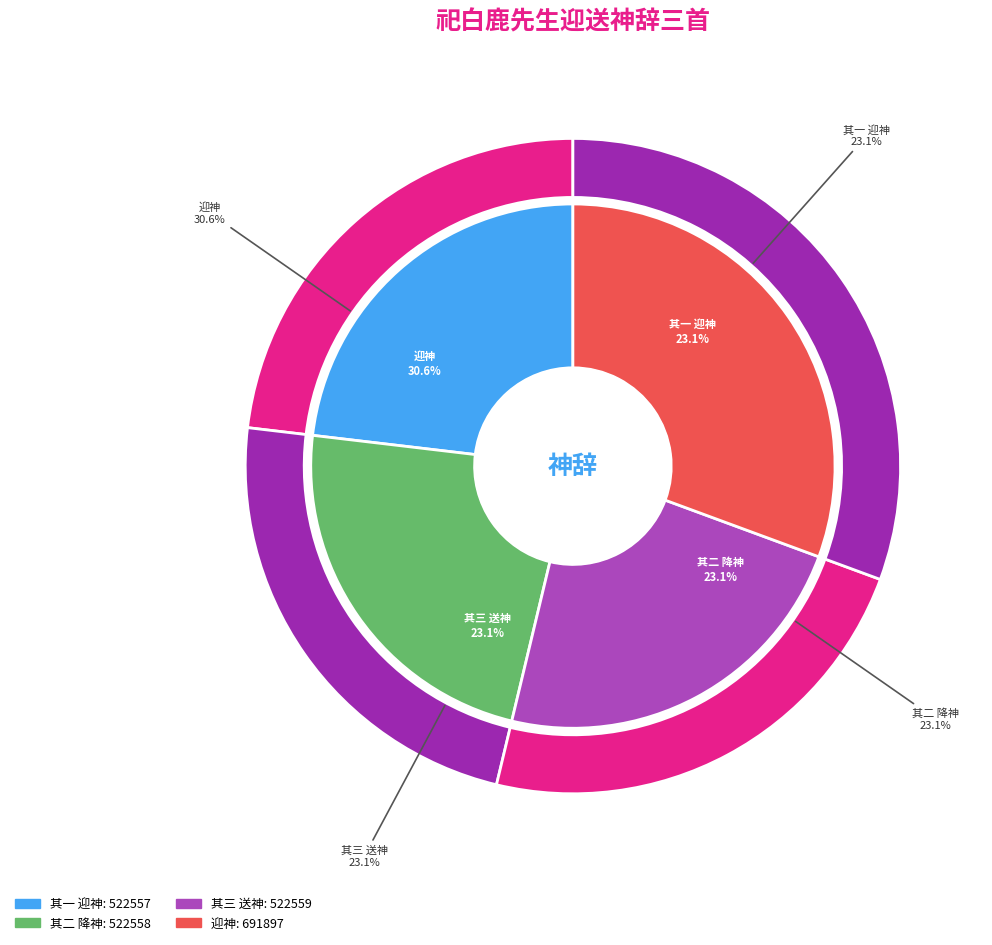

The 祀白鹿先生迎送神辞三首 其一 迎神 slice represents 23% of the pie. True or false?

True